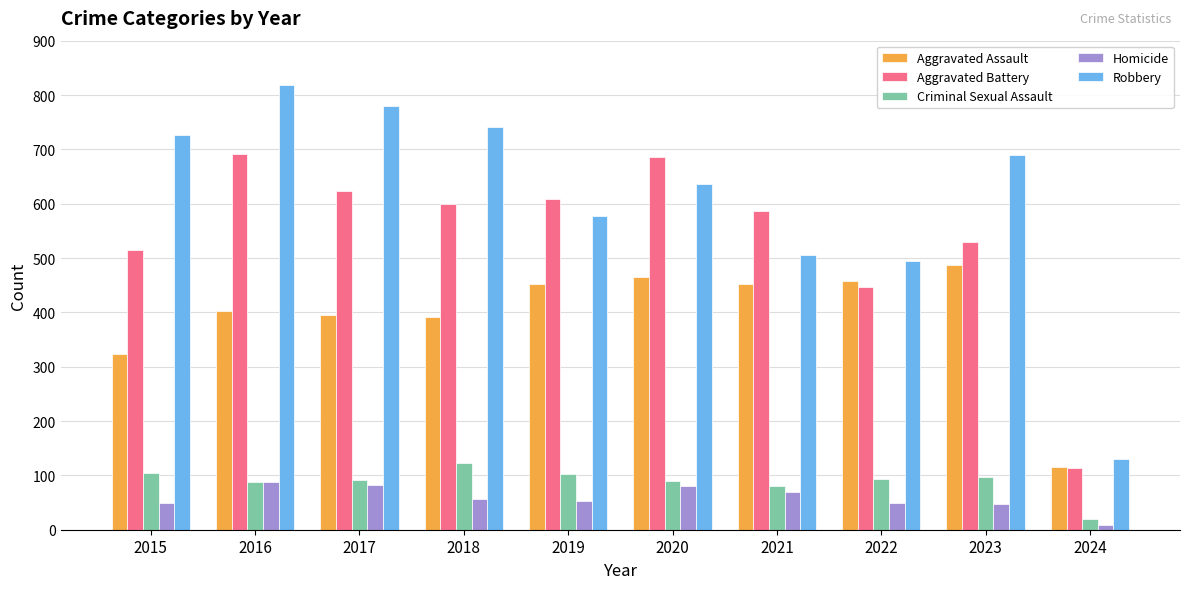

Which series changed the most between 2015 and 2017?

Aggravated Battery